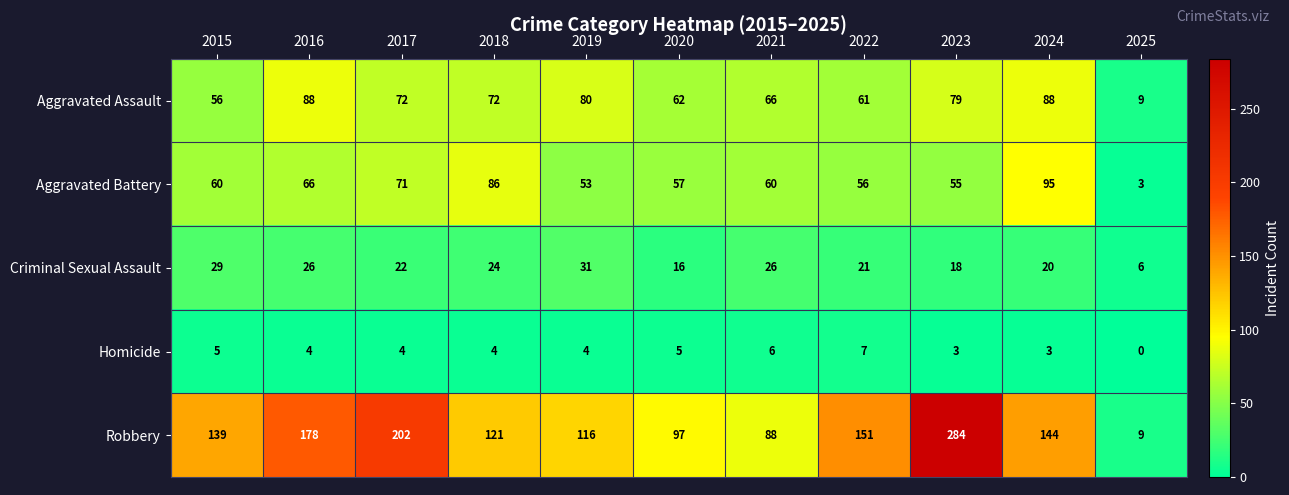

What value does the Aggravated Battery series have at 2025?

3